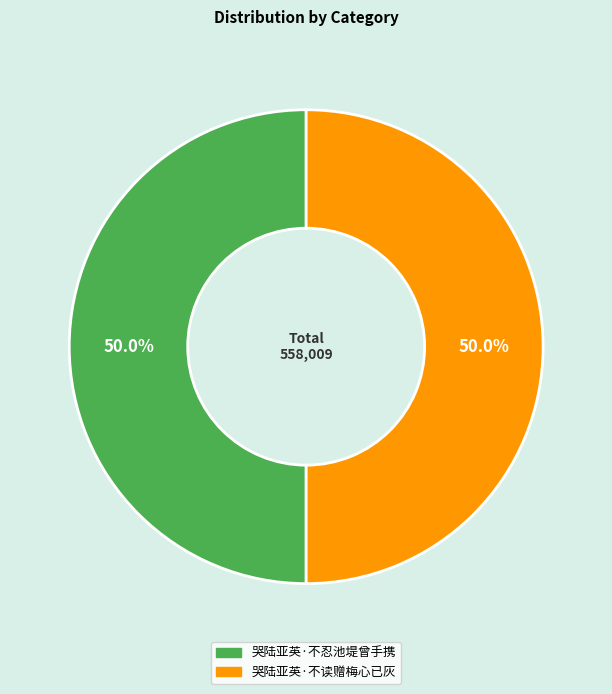

Is the sum of 哭陆亚英·不忍池堤曾手携 and 哭陆亚英·不读赠梅心已灰 greater than half?

Yes